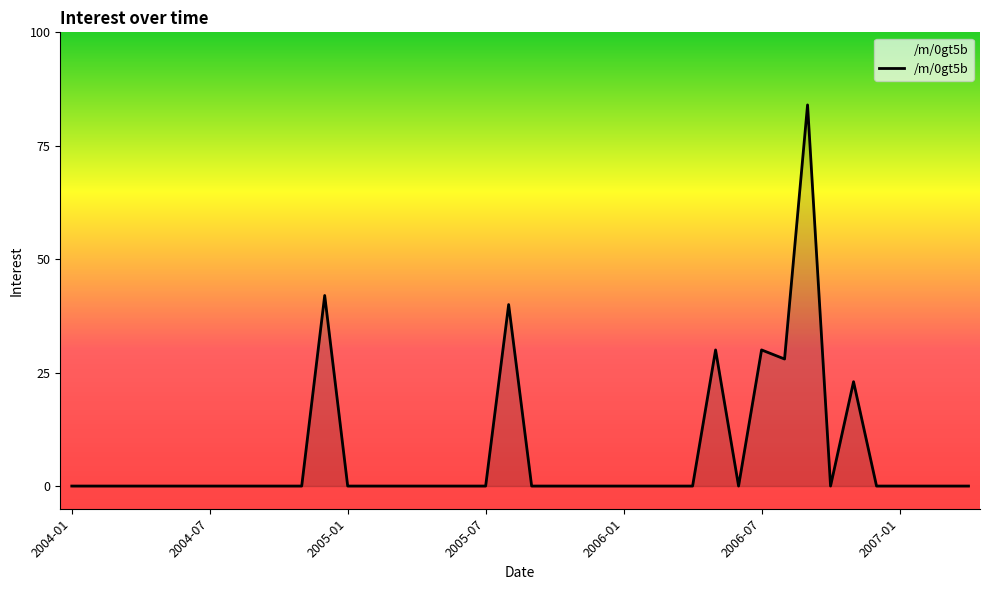

Count the number of categories in the chart.

40